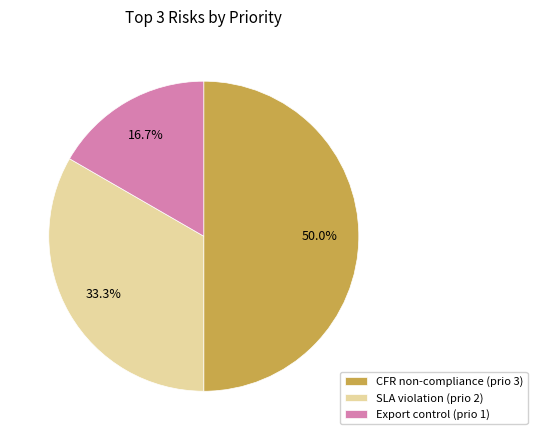

How many slices are in this pie chart?

3